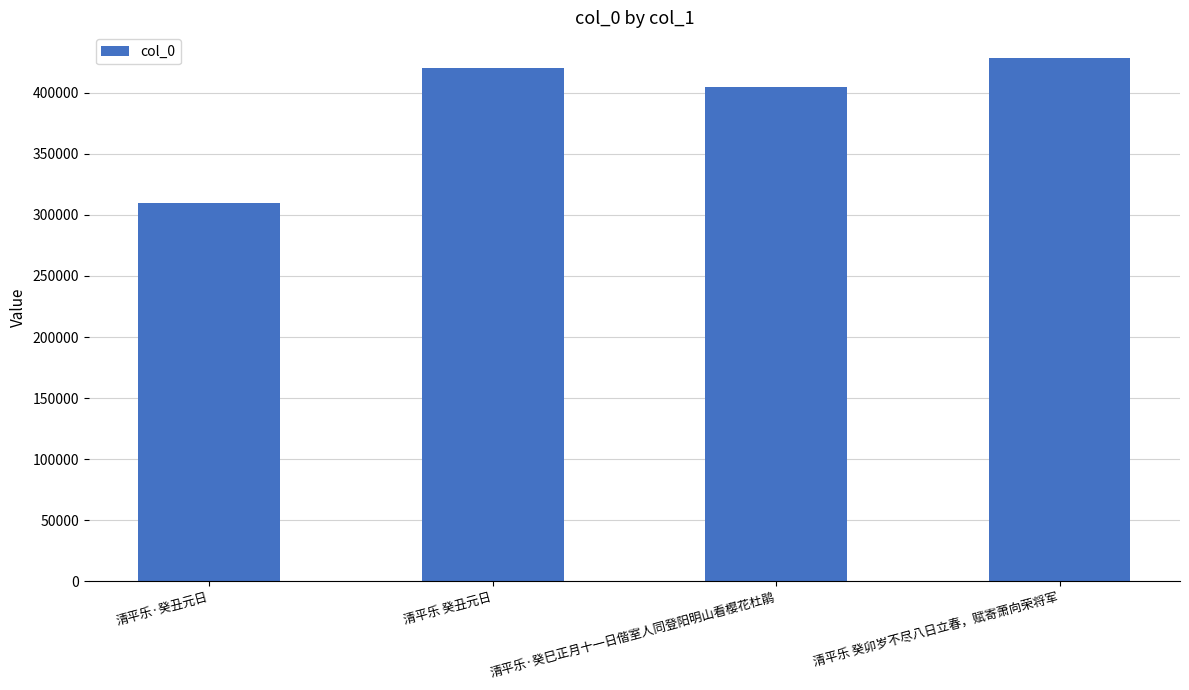

List the labels in order of value, smallest first.

清平乐·癸丑元日, 清平乐·癸巳正月十一日偕室人同登阳明山看樱花杜鹃, 清平乐 癸丑元日, 清平乐 癸卯岁不尽八日立春，赋寄萧向荣将军